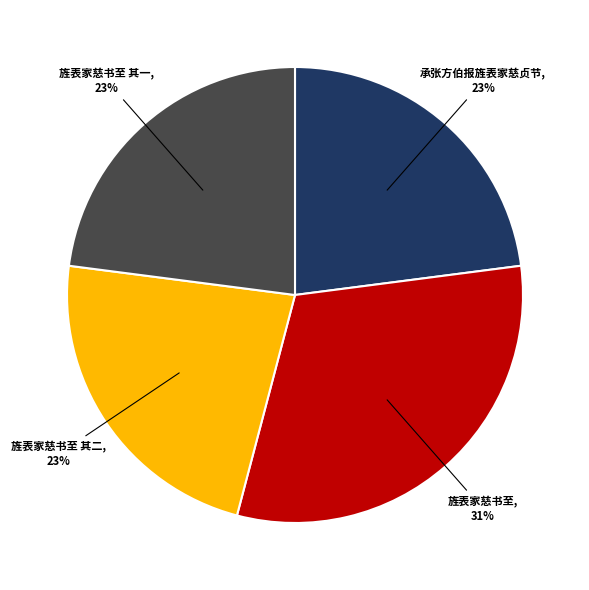

The 旌表家慈书至 其二 slice represents 23% of the pie. True or false?

True